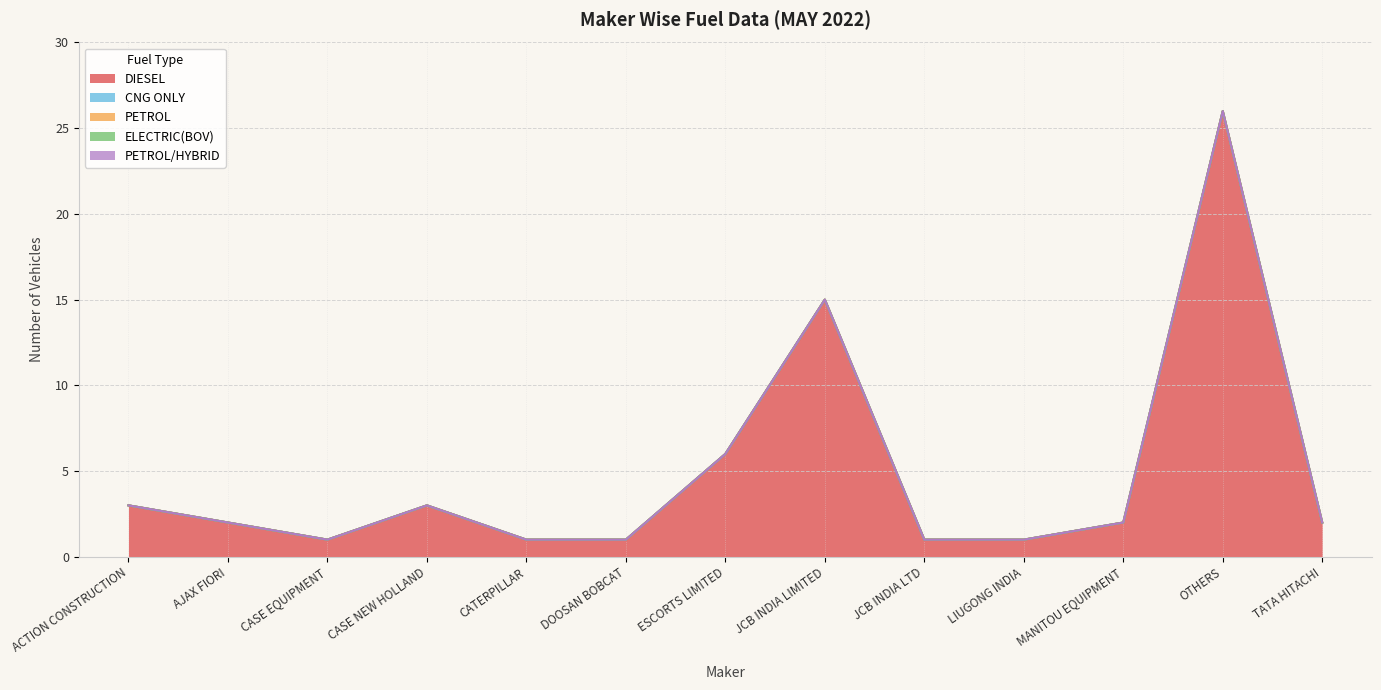

How many data points in DIESEL are above 2?

5